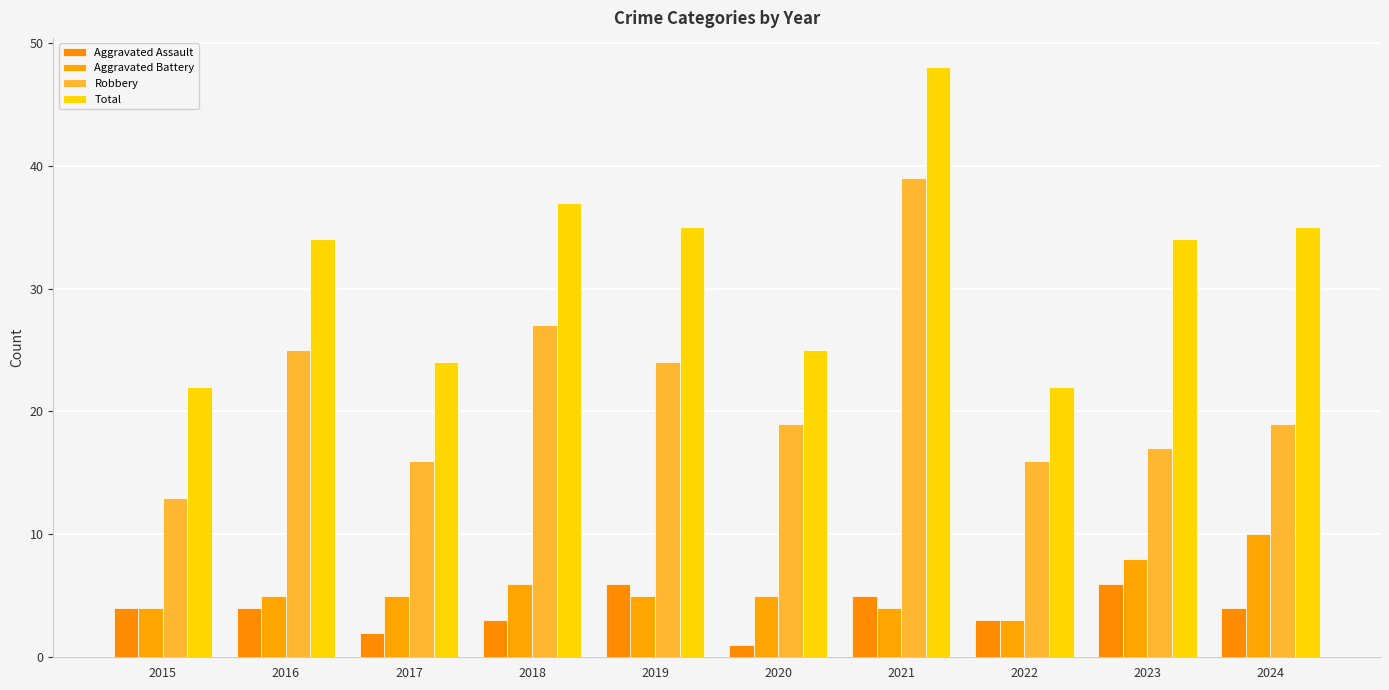

At how many categories does at least one series exceed 44?

1